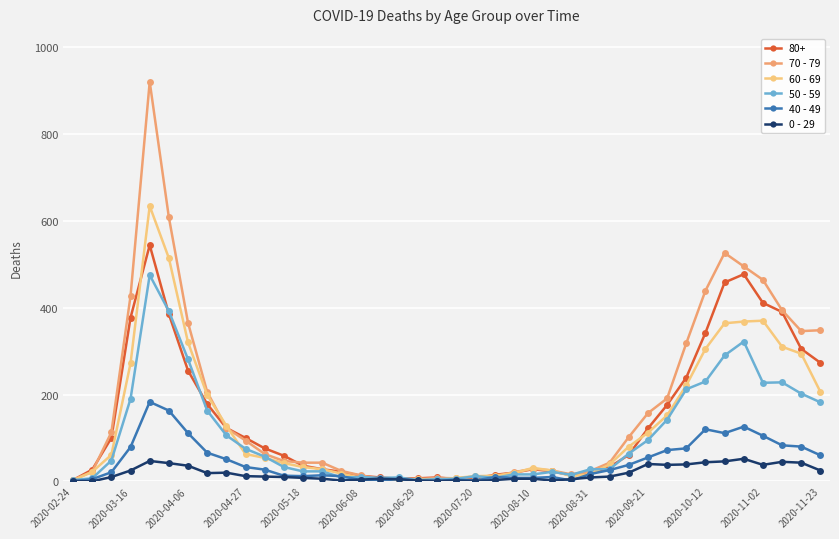

Which series has the largest range (max minus min)?

70 - 79